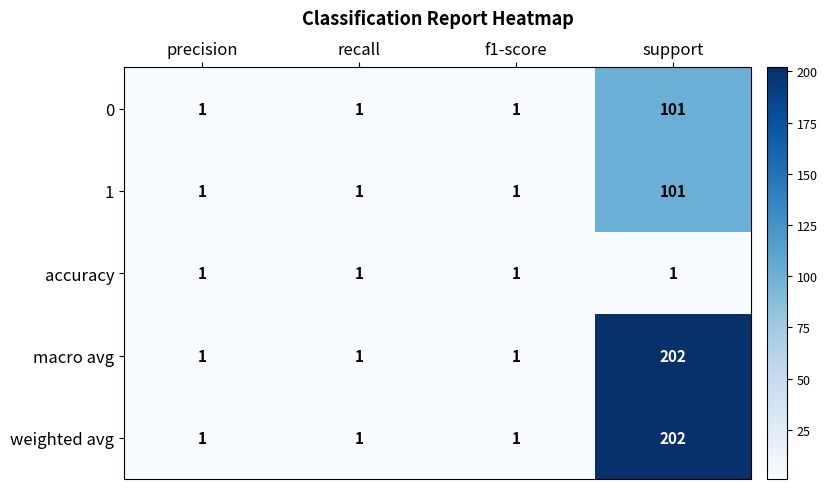

What is the sum of the 0 values at support and precision?

102